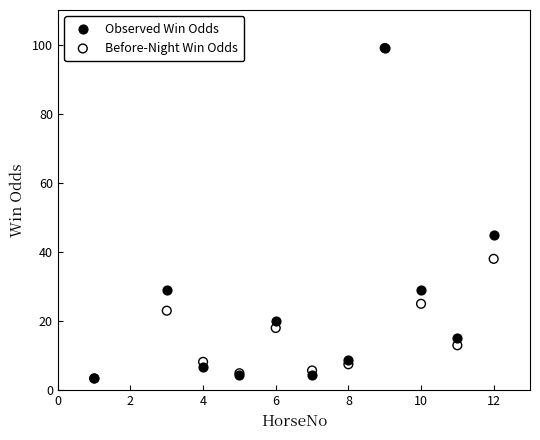

In the Observed Win Odds series, what Y value is closest to 51?

45.0